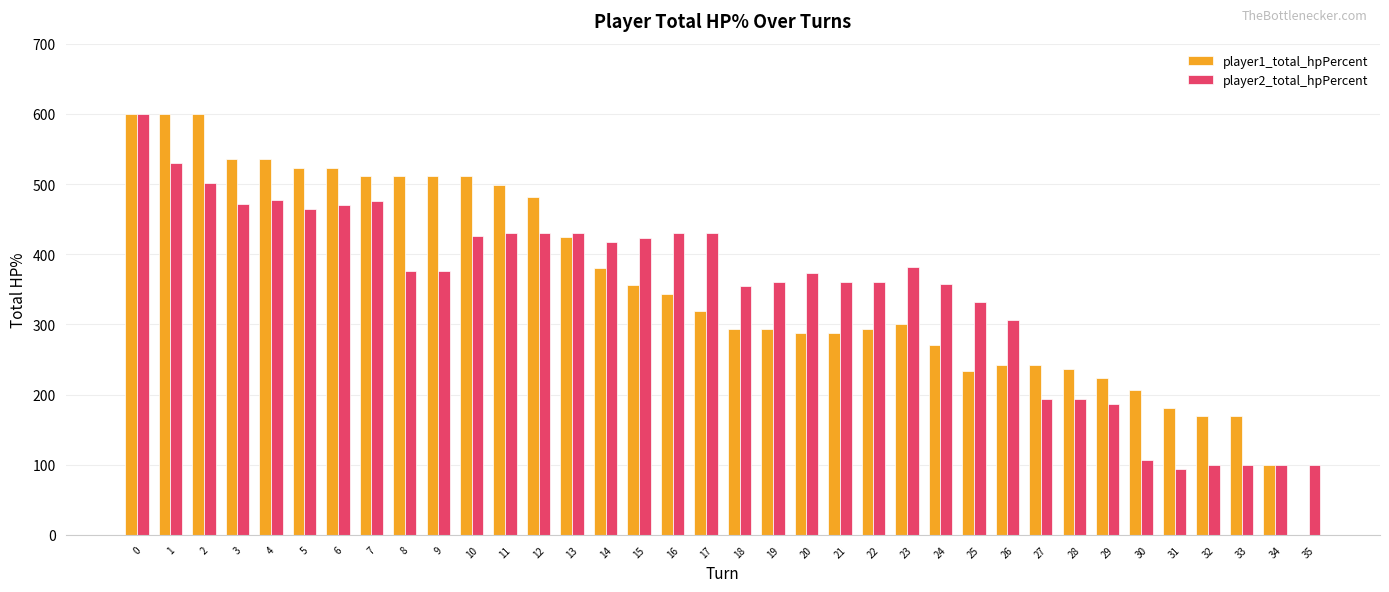

What is the total value across all series at 15?

779